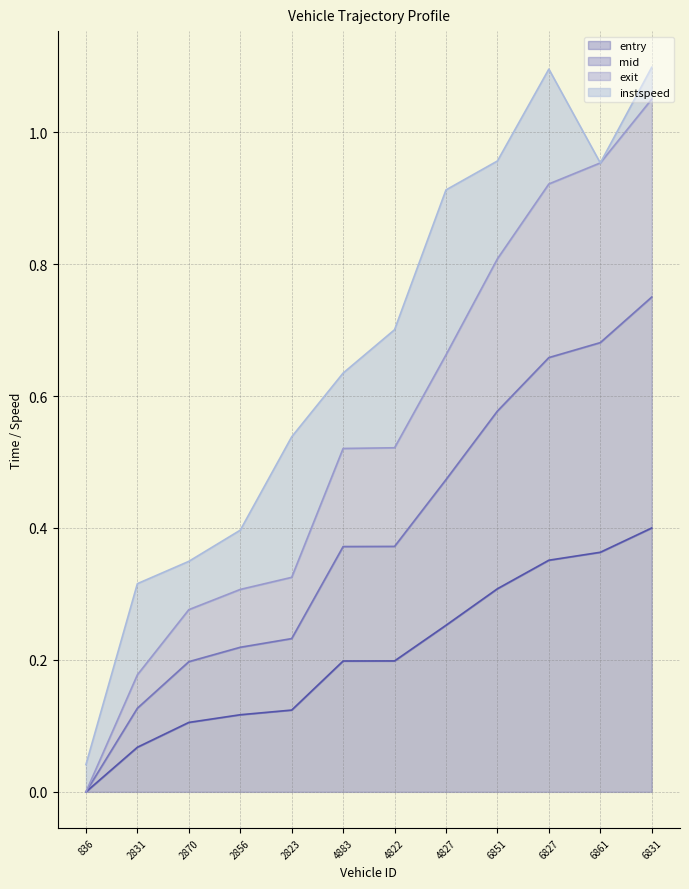

What is the sum of all exit values?

6.5